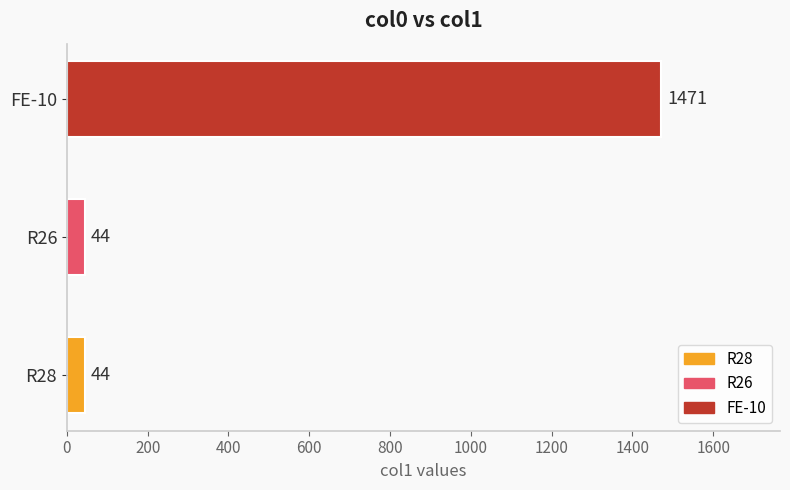

Count the values in the range 44 to 1471.

3